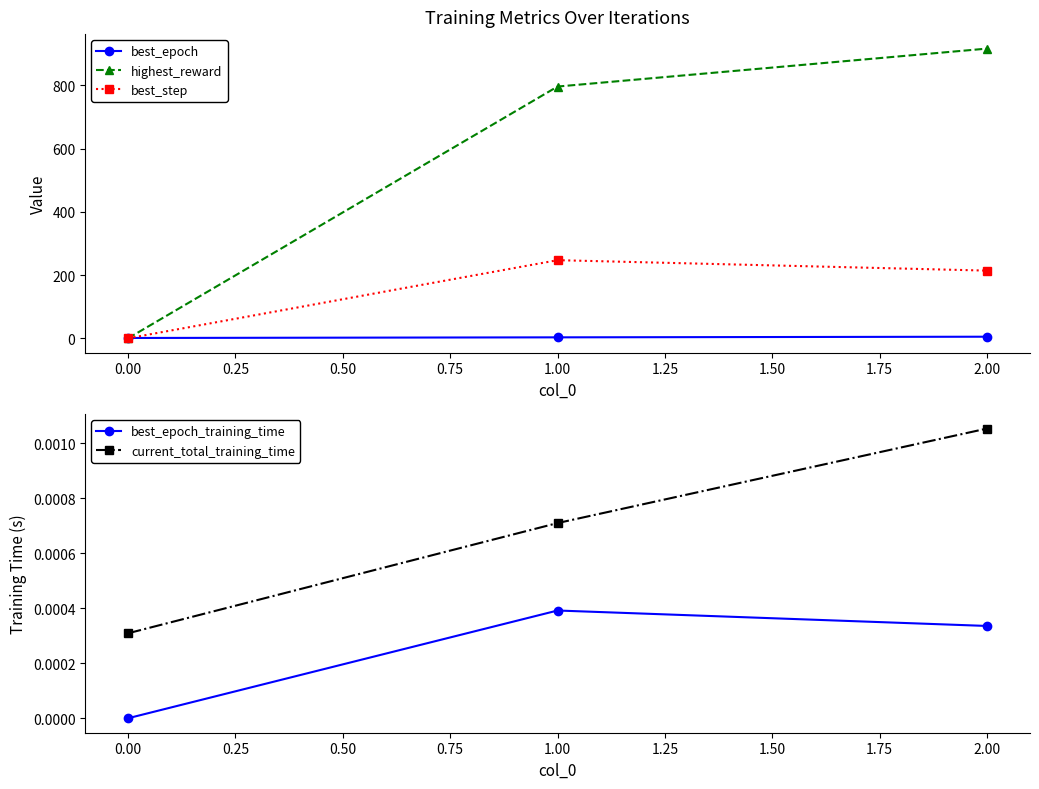

Rank the categories by best_epoch_training_time value from highest to lowest.

1.00, 2.00, 0.00